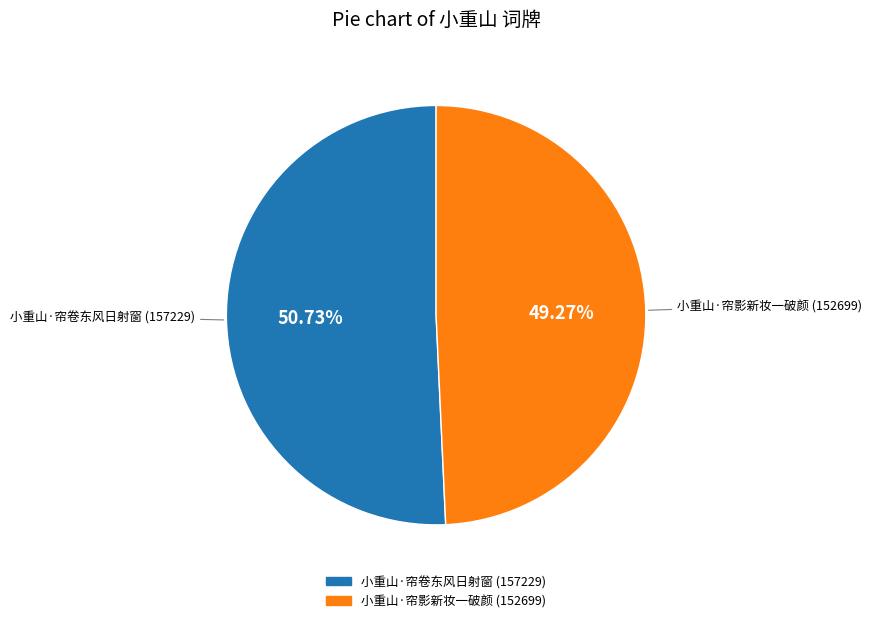

To the nearest percent, what is the difference between the 小重山·帘影新妆一破颜 and 小重山·帘卷东风日射窗 slice percentages?

1%